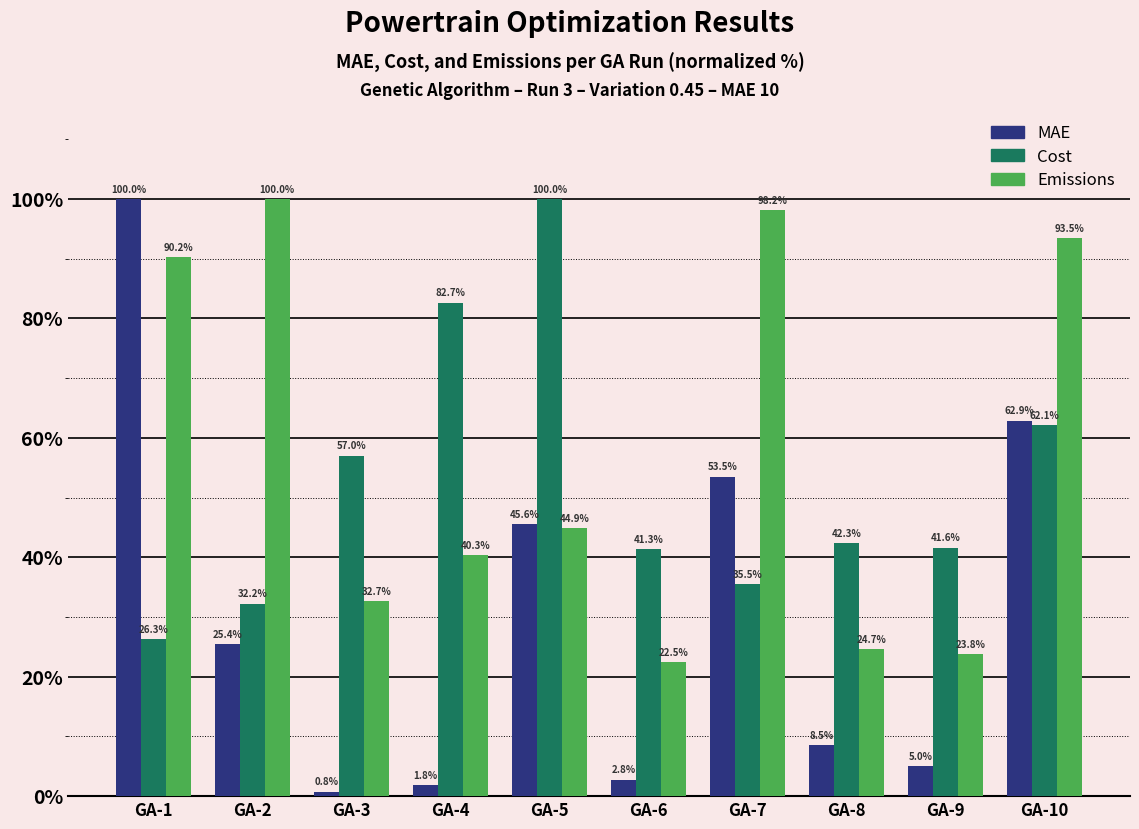

What is the difference between the Cost values at GA-4 and GA-6?

41.3